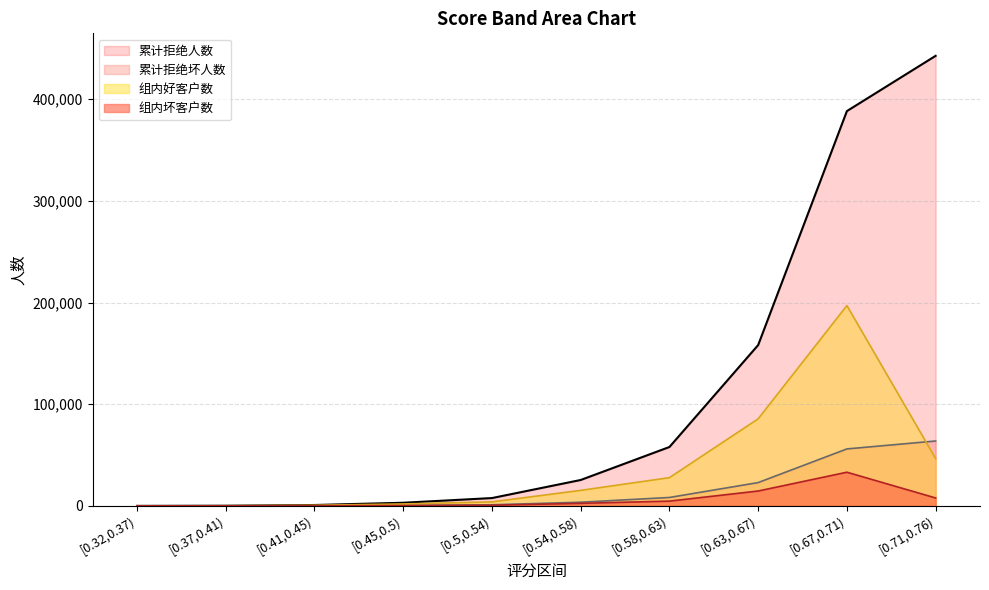

True or false: 组内好客户数 and 累计拒绝人数 intersect in this chart.

False